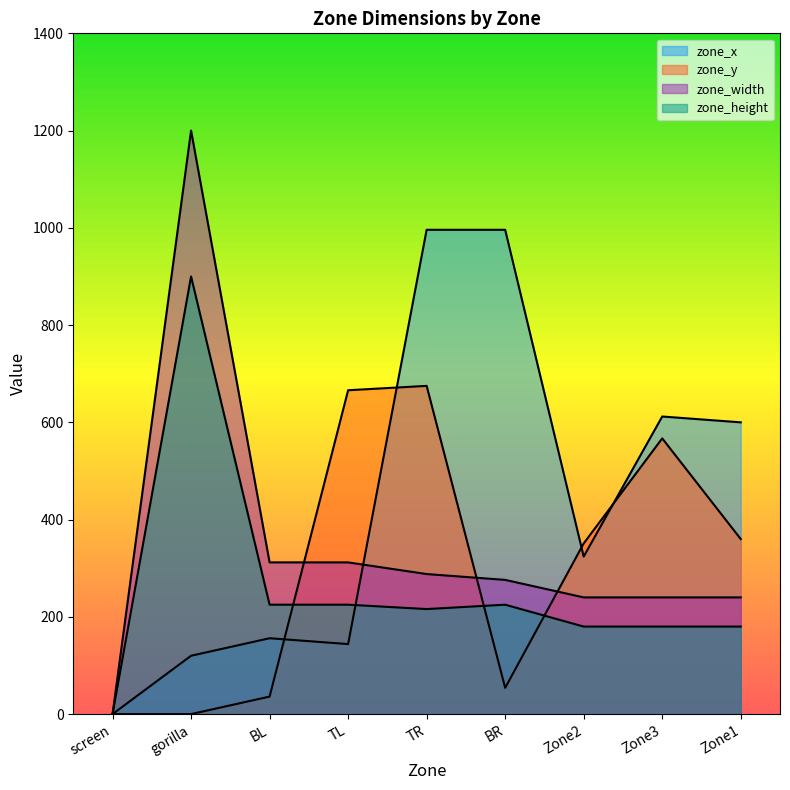

Is it true that zone_width equals 1200 at gorilla?

True